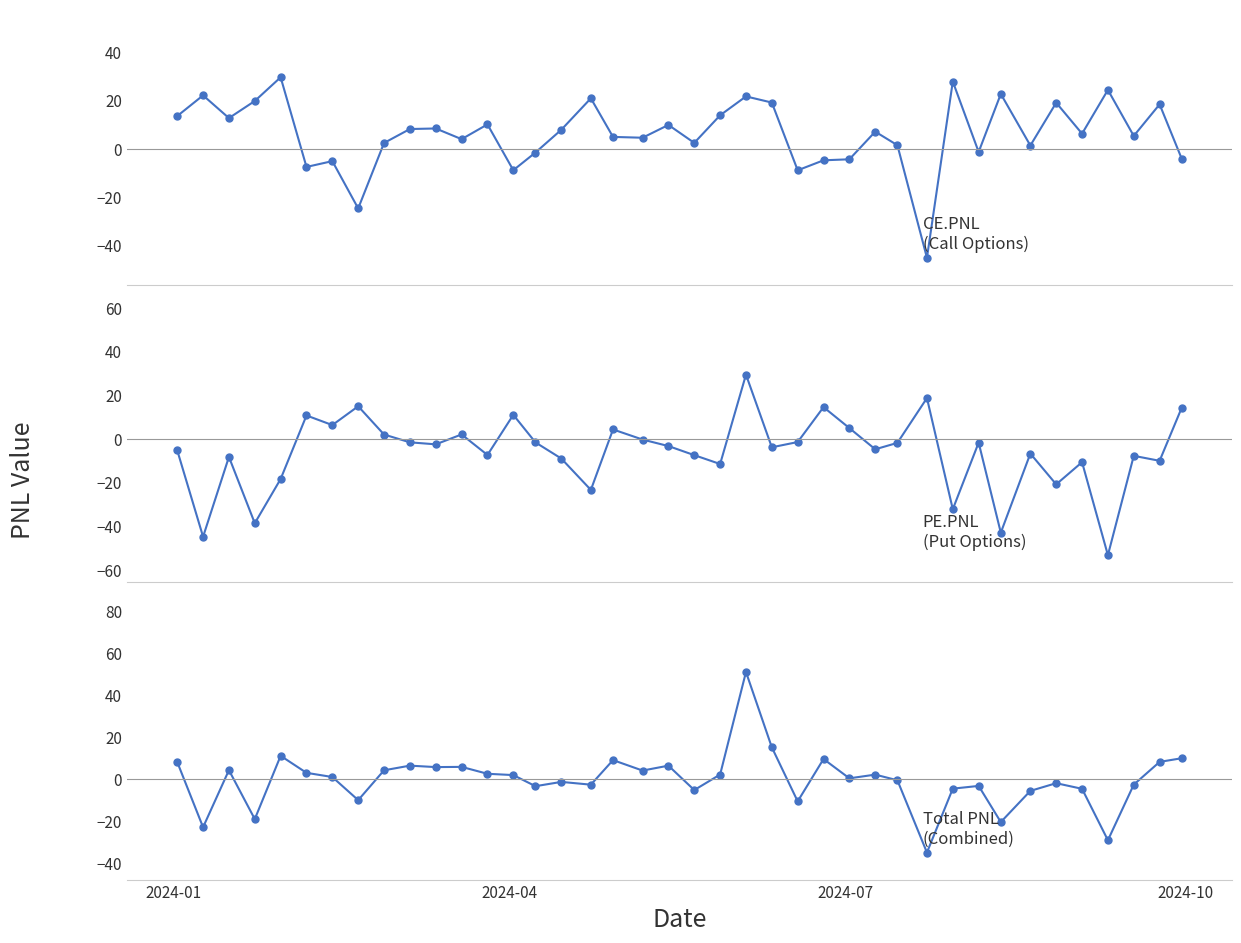

What is the average value of the PE.PNL series?

-6.3